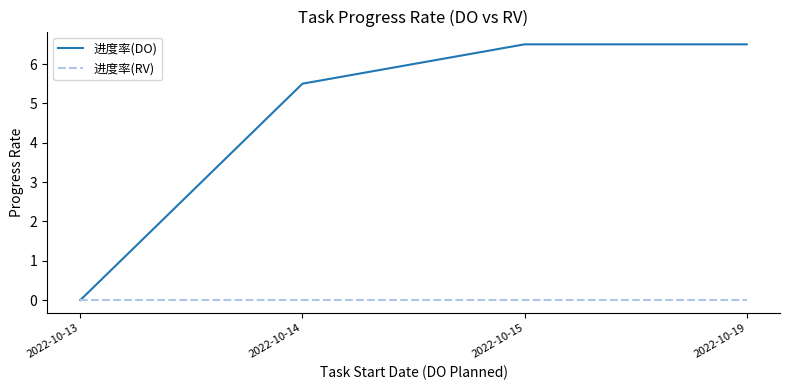

Which category has the lowest value in the 进度率(DO) series?

2022-10-13